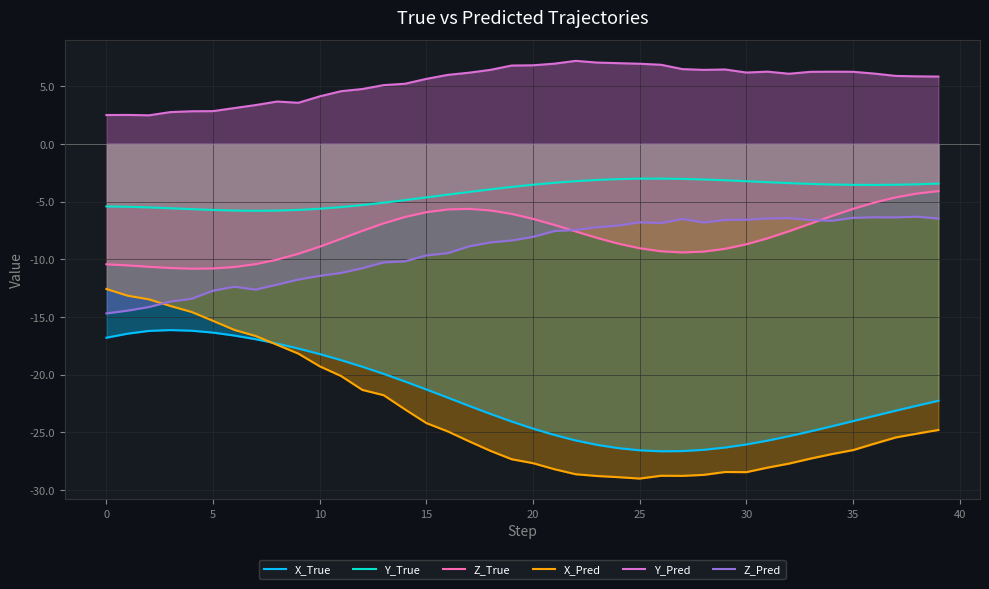

Rank the series at 12 from highest to lowest value.

Y_Pred, Y_True, Z_True, Z_Pred, X_True, X_Pred